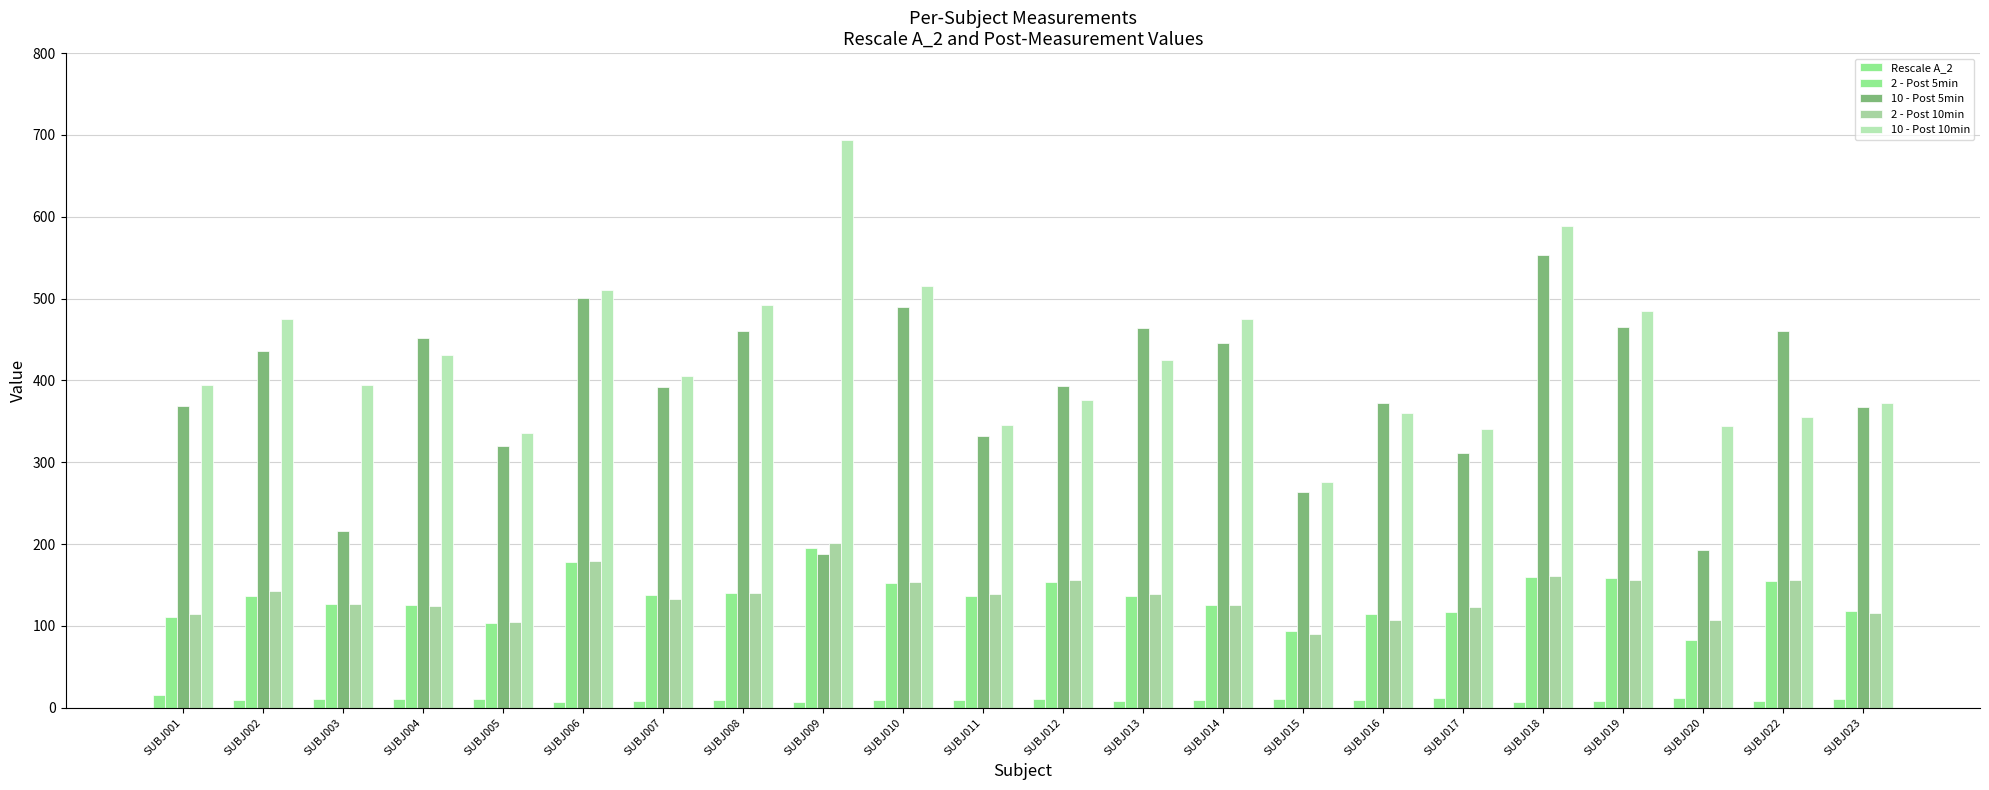

At which label is 10 - Post 10min closest to 484?

SUBJ019